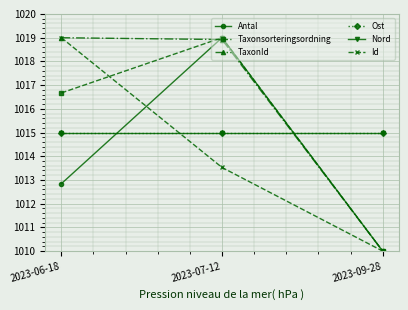

What is the highest value of the Nord series?

1015.0